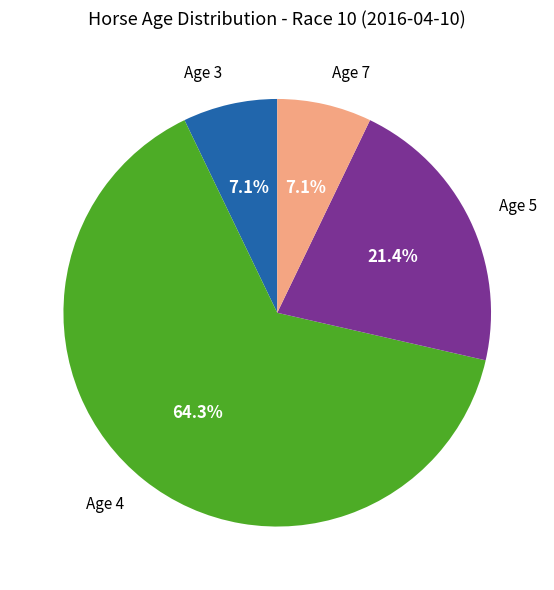

Does Age 4 represent more than half of the total?

Yes